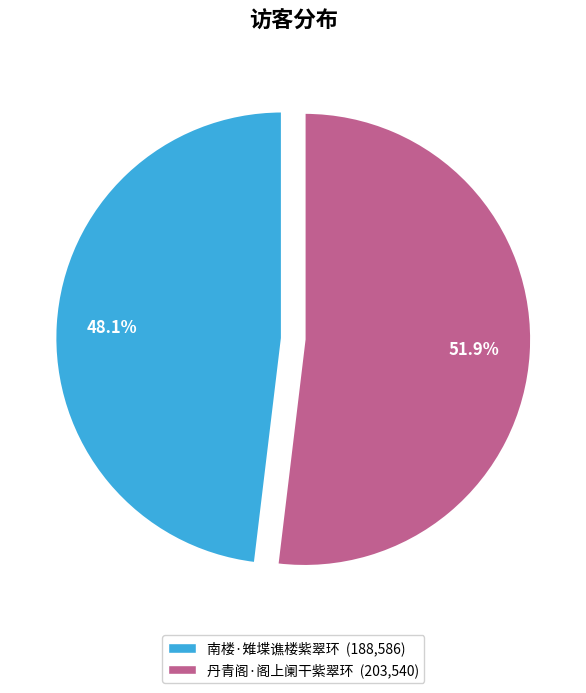

Which slice is the smallest?

南楼·雉堞谯楼紫翠环